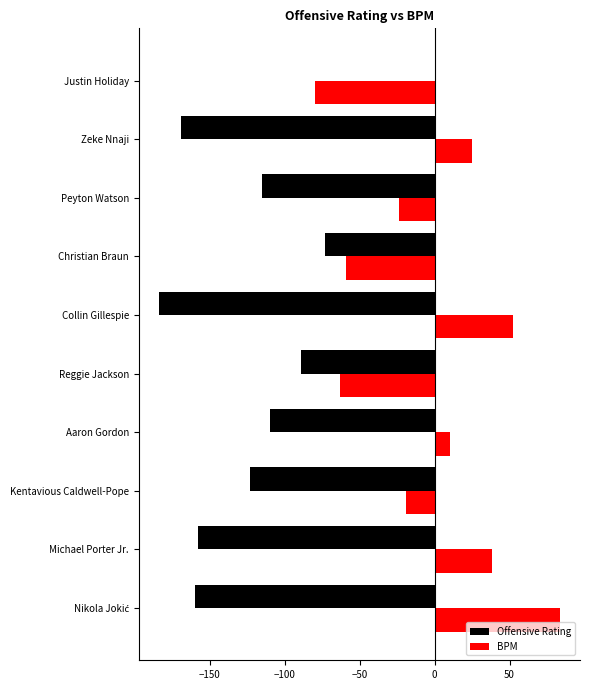

What is the average value of the BPM series?

-3.6